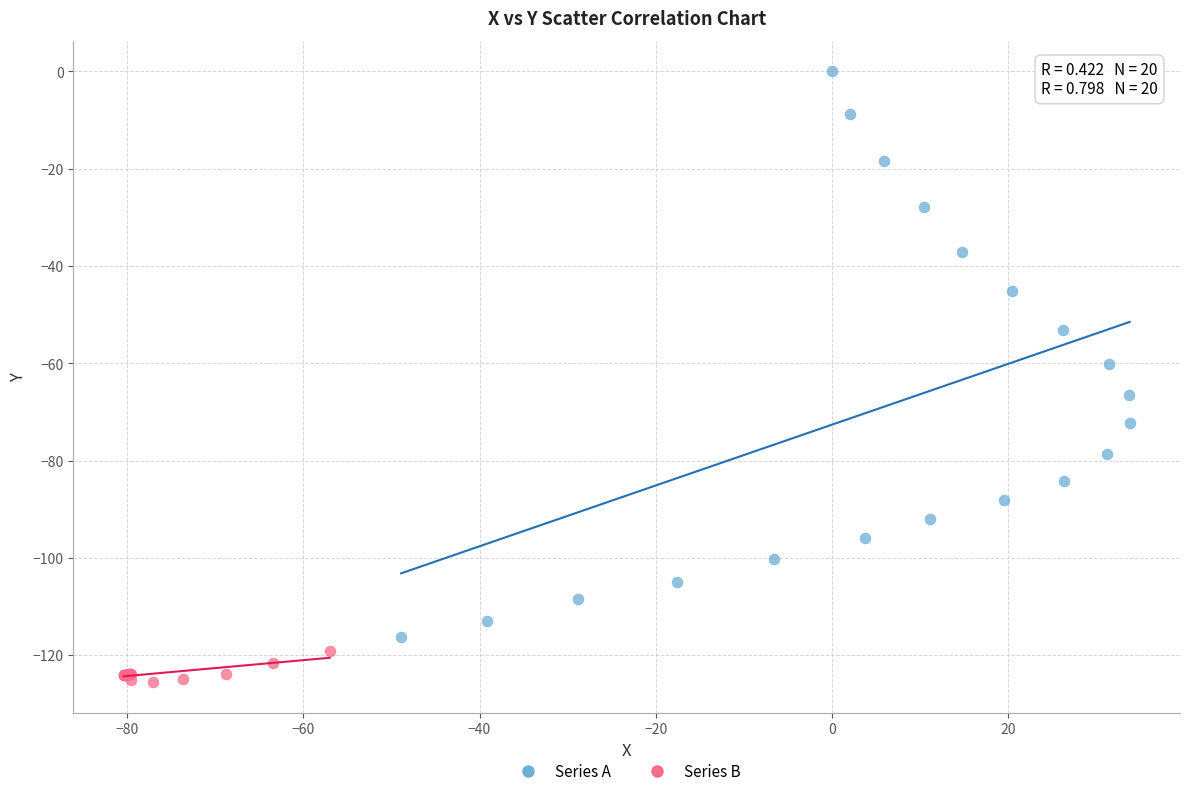

Which series has the largest Y range (max minus min)?

Series A